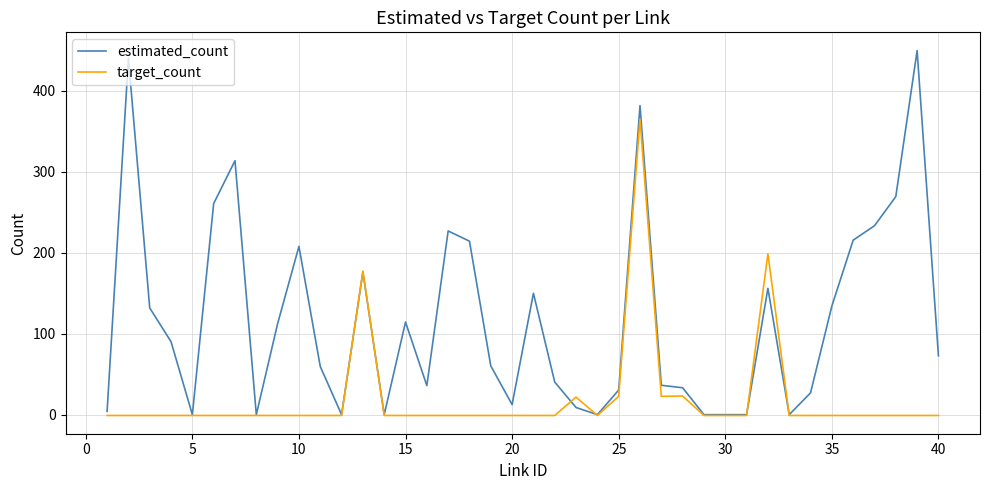

What is the maximum value shown in the chart?

449.5